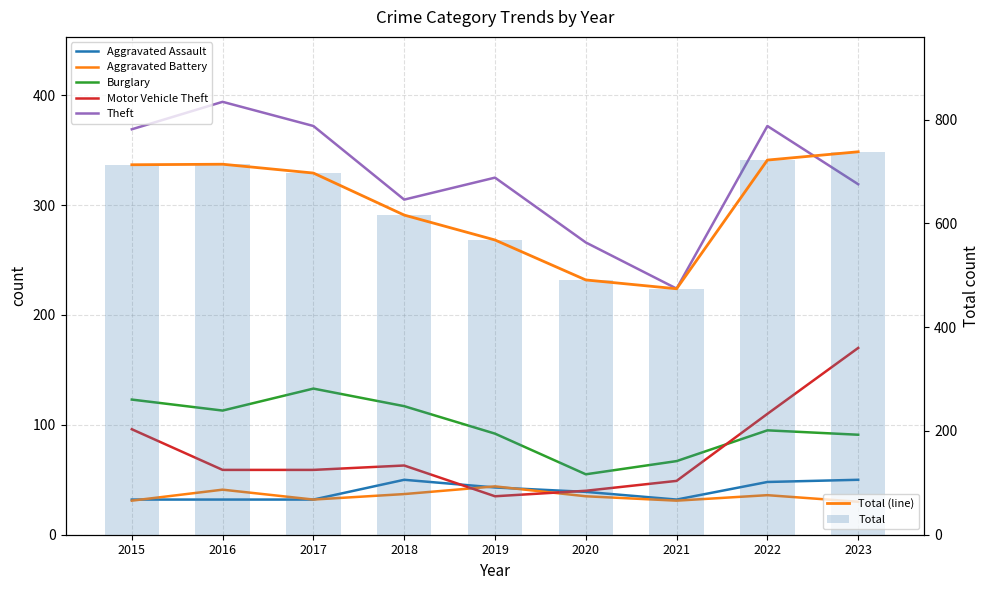

What is the spread (max minus min) of values at 2020?

456